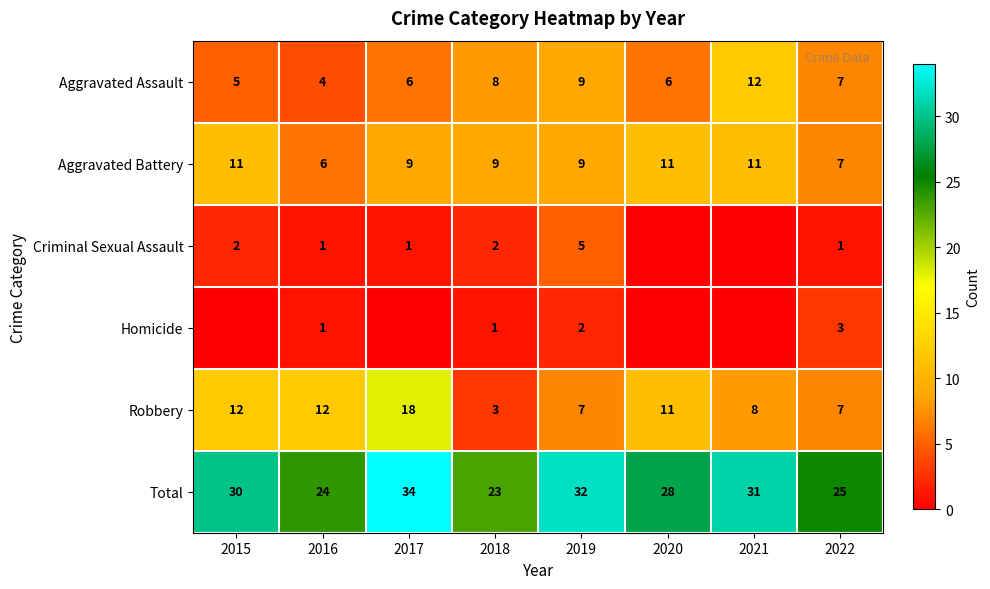

What value does the Aggravated Battery series have at 2017?

9